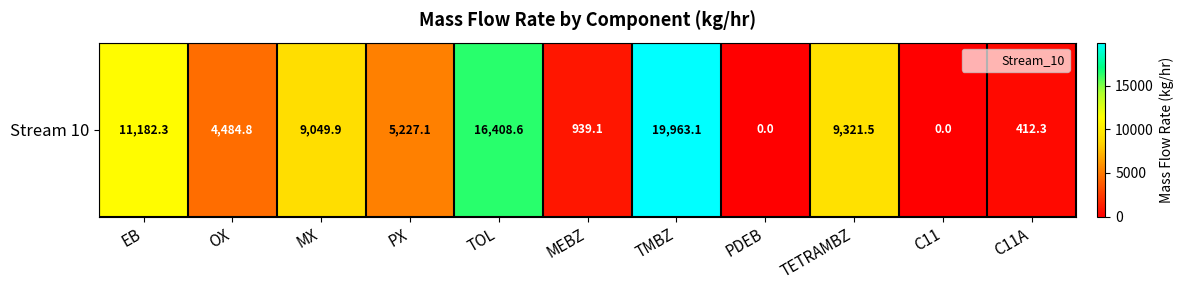

Rank the categories by value from highest to lowest.

TMBZ, TOL, EB, TETRAMBZ, MX, PX, OX, MEBZ, C11A, PDEB, C11